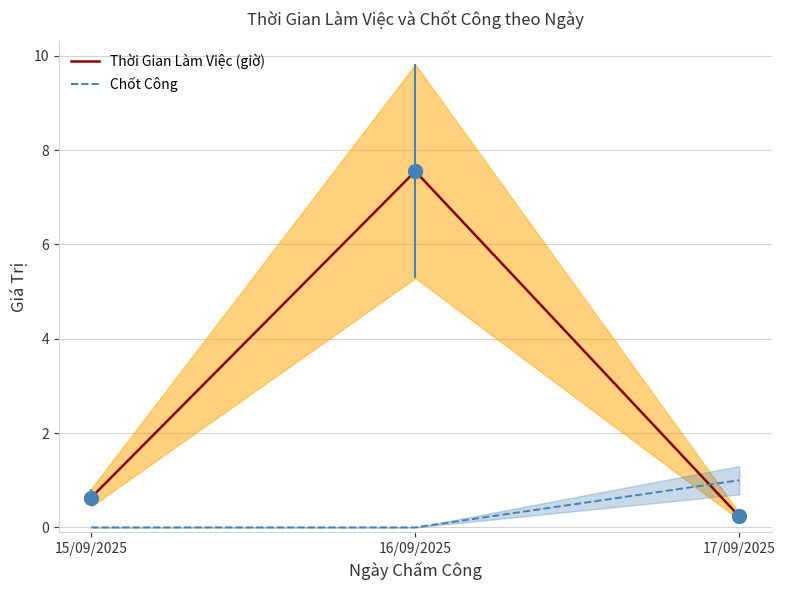

How many lines are shown in the chart?

2